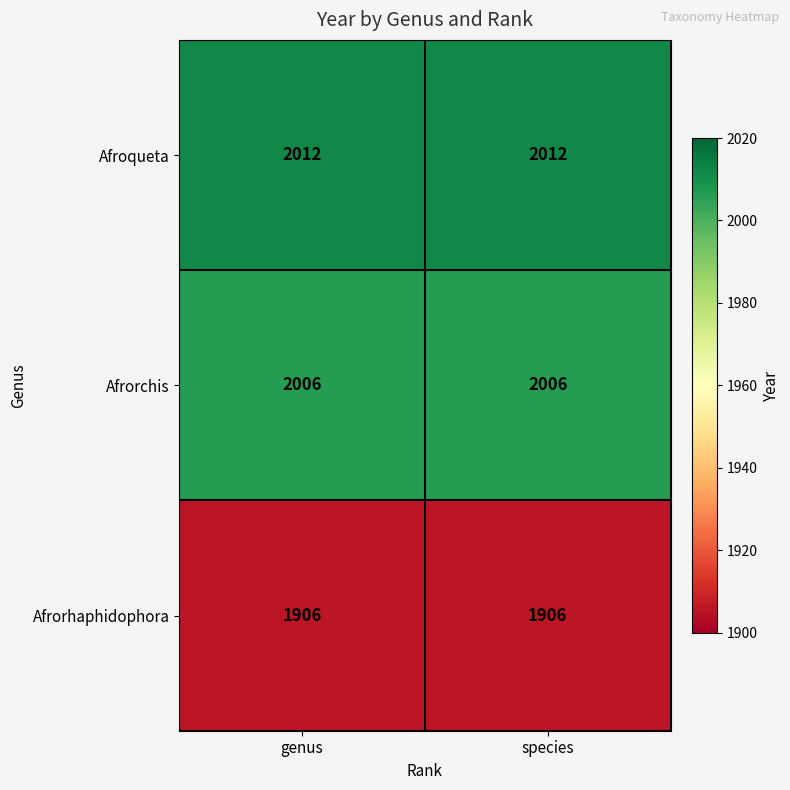

What is the sum of the Afrorhaphidophora values at genus and species?

3812